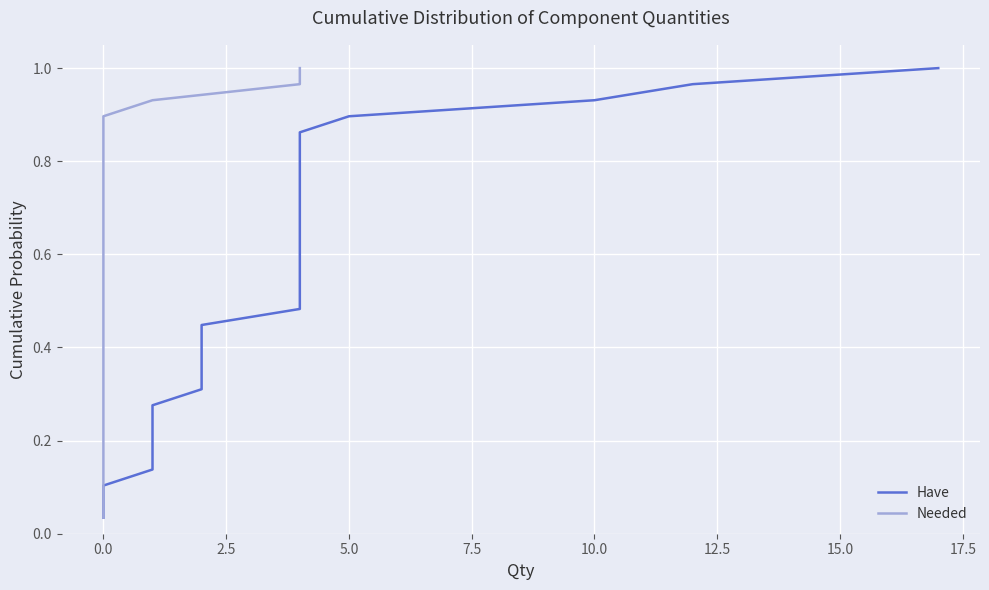

What is the value of the Have point at the 16th from the left?

0.6